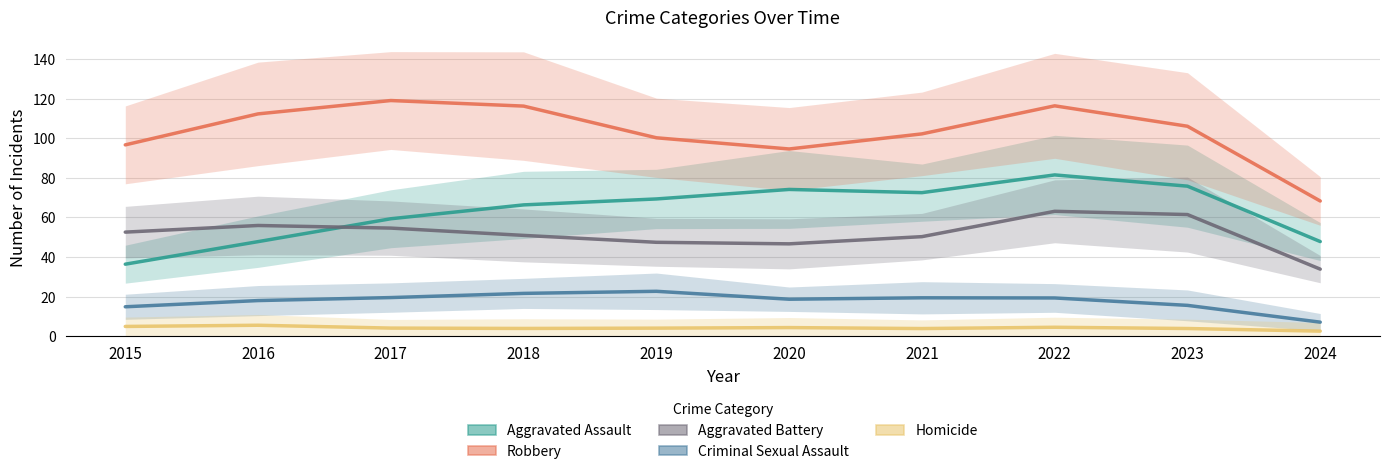

Reading left to right, transcribe all the data shown in this chart.

Aggravated Assault: 2015=36.4	2016=47.8	2017=59.3	2018=66.3	2019=69.3	2020=74.1	2021=72.5	2022=81.5	2023=75.8	2024=47.8
Robbery: 2015=96.7	2016=112.3	2017=119.0	2018=116.2	2019=100.2	2020=94.6	2021=102.2	2022=116.4	2023=106.1	2024=68.3
Aggravated Battery: 2015=52.6	2016=55.9	2017=54.6	2018=50.9	2019=47.5	2020=46.7	2021=50.3	2022=63.1	2023=61.5	2024=33.9
Criminal Sexual Assault: 2015=14.9	2016=18.0	2017=19.5	2018=21.6	2019=22.7	2020=18.7	2021=19.4	2022=19.3	2023=15.6	2024=7.1
Homicide: 2015=5.0	2016=5.6	2017=4.1	2018=3.9	2019=4.1	2020=4.4	2021=3.9	2022=4.5	2023=3.9	2024=2.6